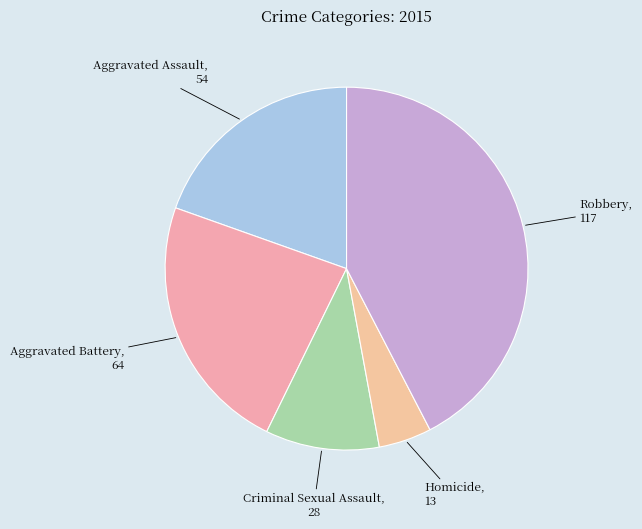

The Homicide slice represents 5% of the pie. True or false?

True